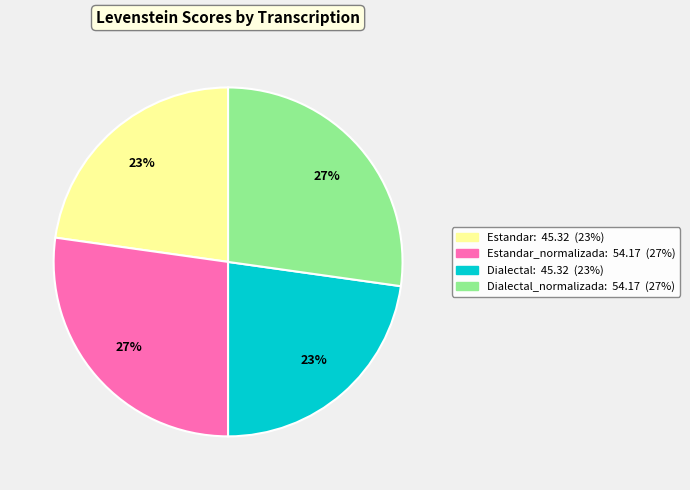

To the nearest percent, what is the difference between the largest and smallest slice percentages?

4%